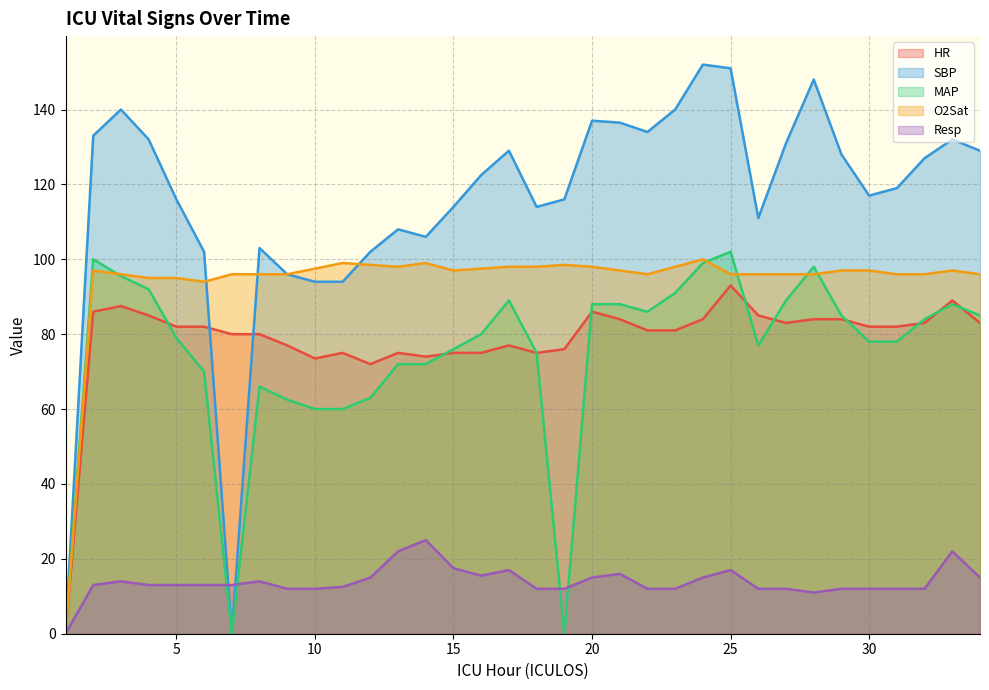

How many values in the HR series exceed 82?

14